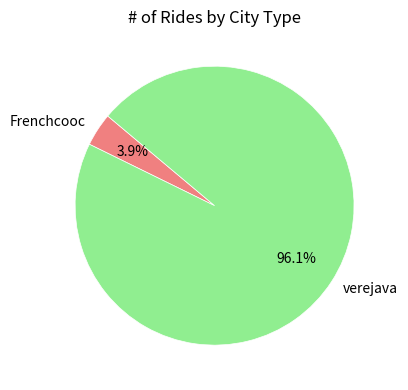

To the nearest percent, what is the difference between the largest and smallest slice percentages?

92%